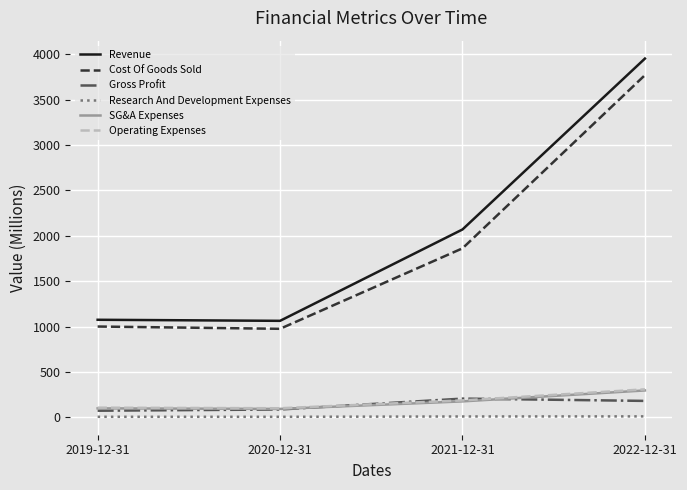

What is the spread (max minus min) of values at 2020-12-31?

1057.0